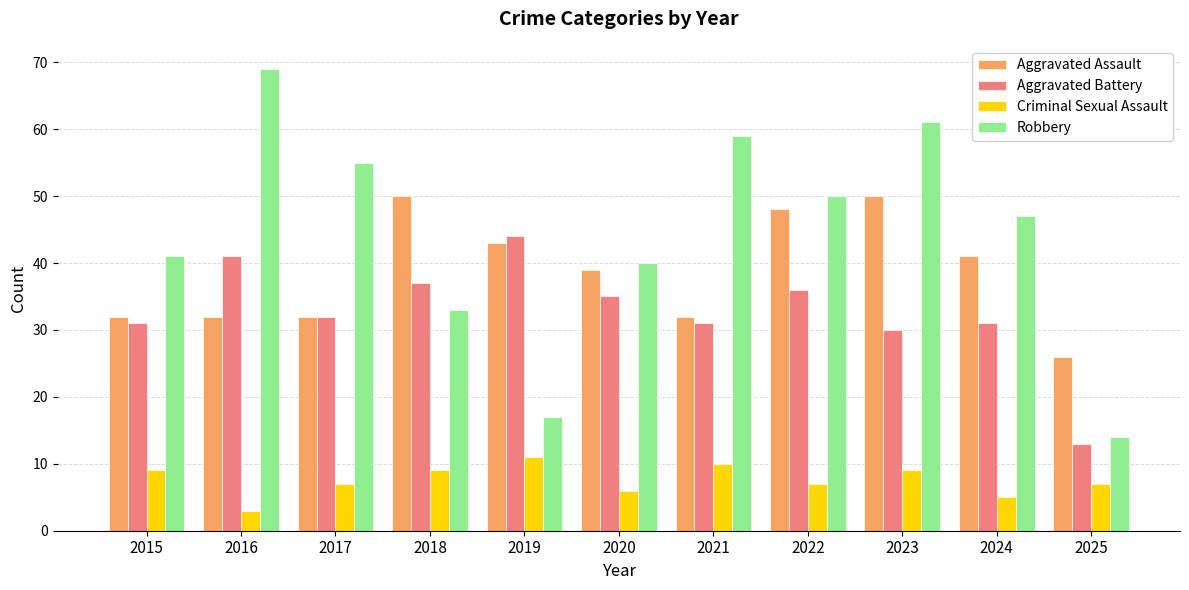

Which category has the lowest value in the Aggravated Battery series?

2025